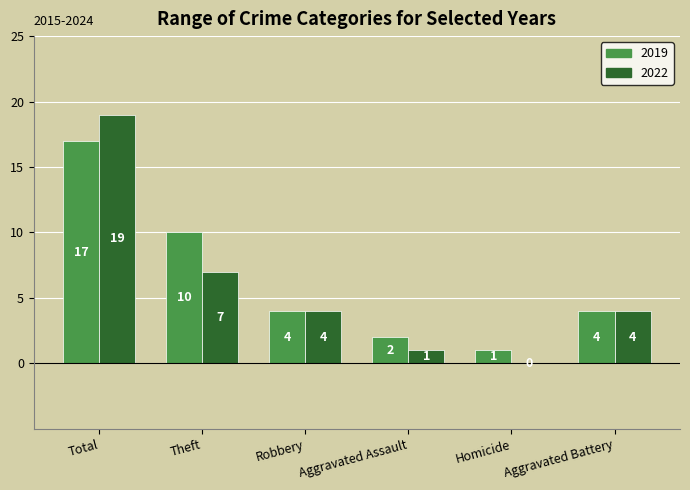

Read the 2022 value at Aggravated Assault.

1